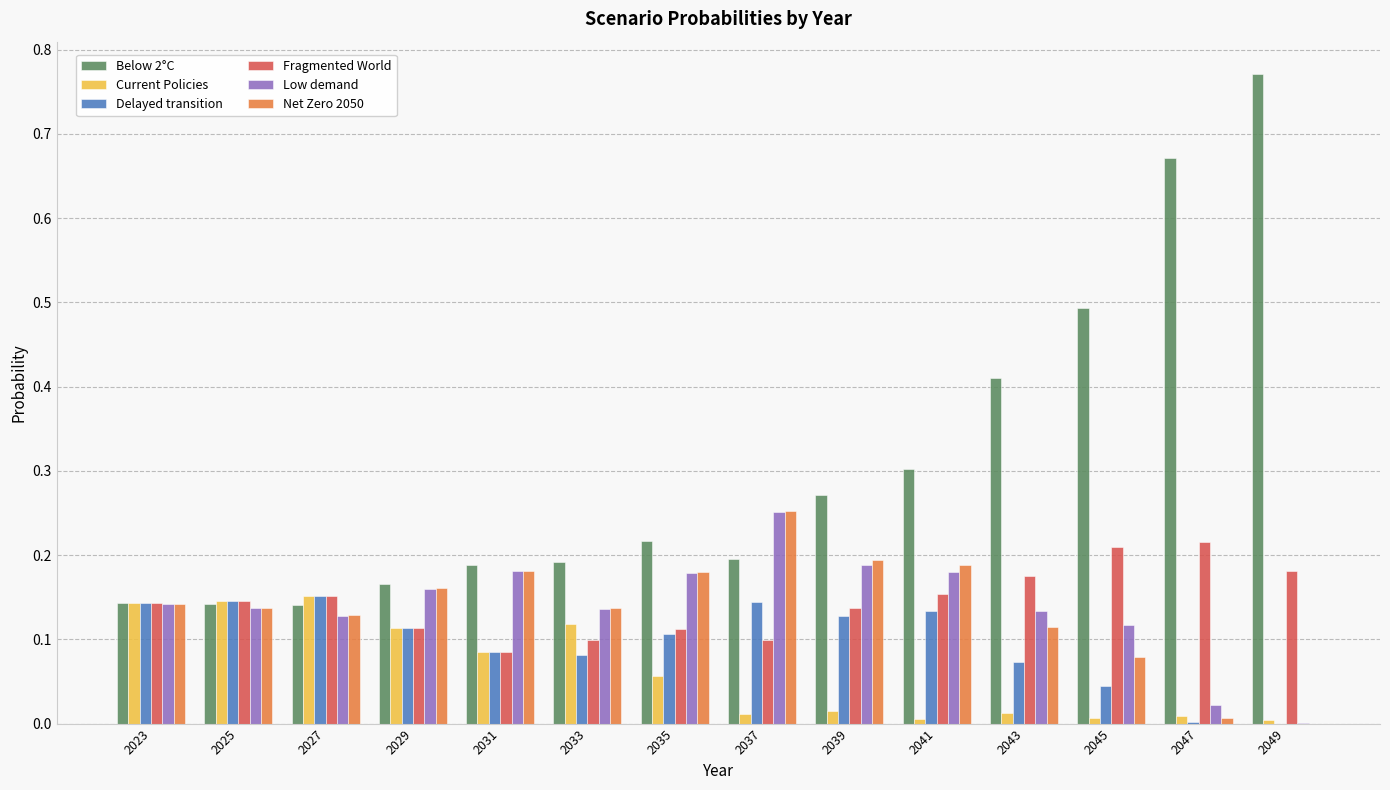

Which category has the highest value across all series?

2049